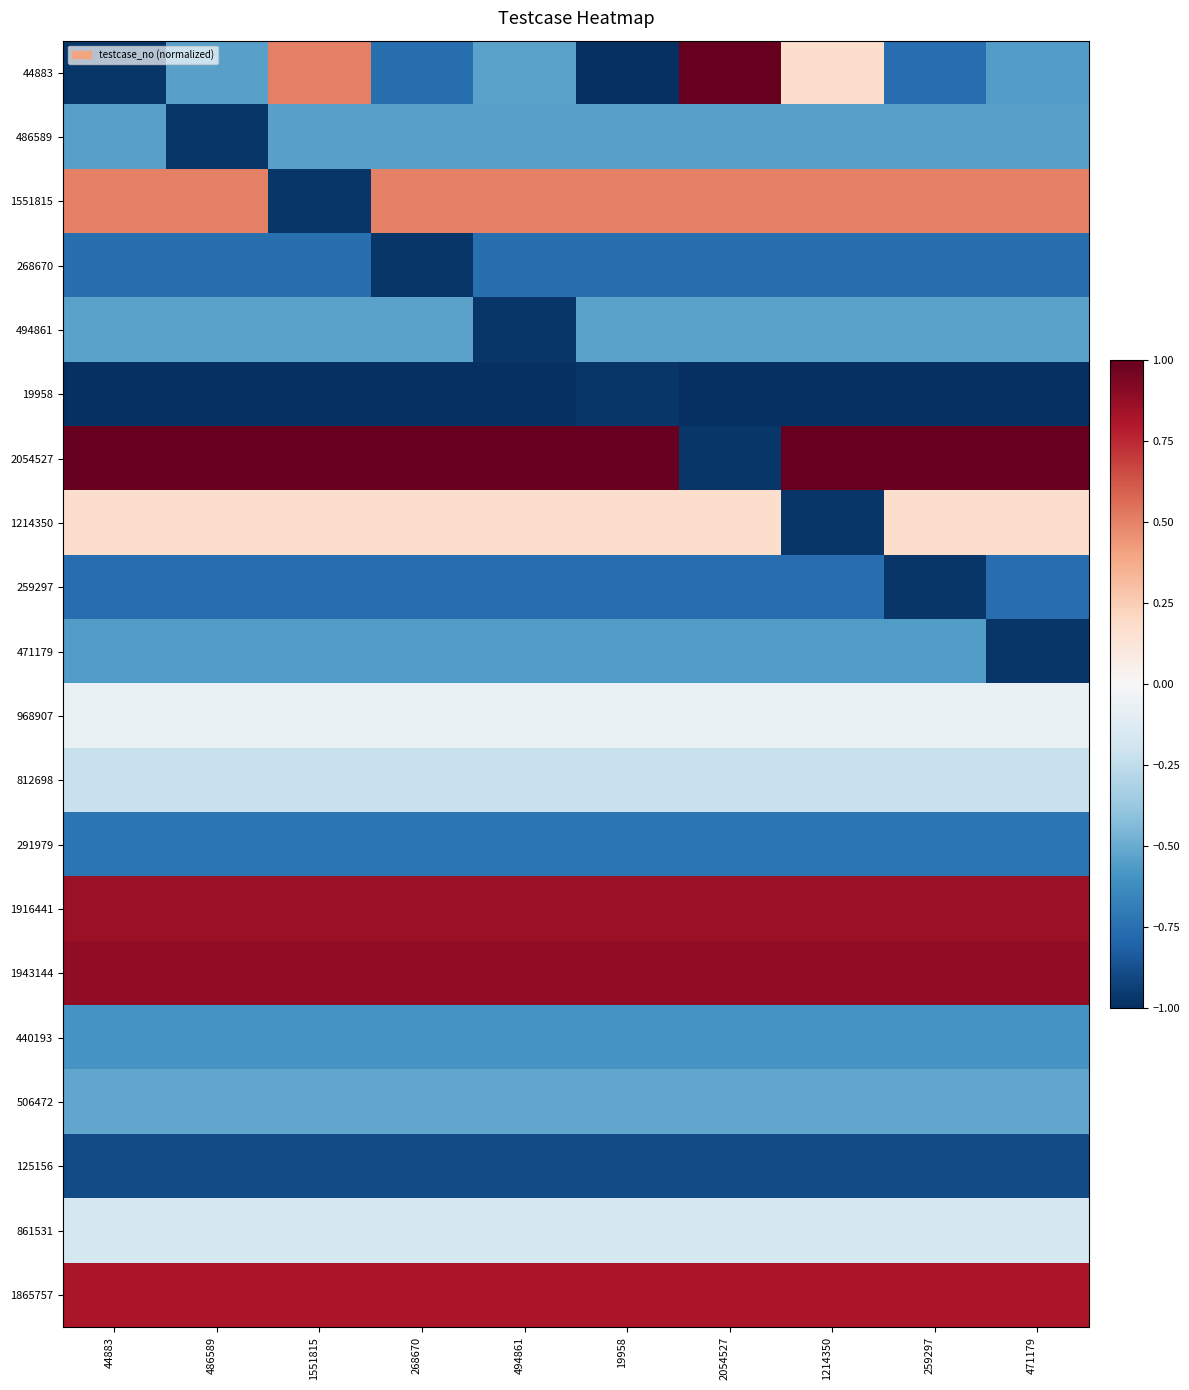

Reading left to right, list all the values displayed in this chart.

44883: 44883=-1.0	486589=-0.5	1551815=0.5	268670=-0.8	494861=-0.5	19958=-1.0	2054527=1.0	1214350=0.2	259297=-0.8	471179=-0.6
486589: 44883=-0.5	486589=-1.0	1551815=-0.5	268670=-0.5	494861=-0.5	19958=-0.5	2054527=-0.5	1214350=-0.5	259297=-0.5	471179=-0.5
1551815: 44883=0.5	486589=0.5	1551815=-1.0	268670=0.5	494861=0.5	19958=0.5	2054527=0.5	1214350=0.5	259297=0.5	471179=0.5
268670: 44883=-0.8	486589=-0.8	1551815=-0.8	268670=-1.0	494861=-0.8	19958=-0.8	2054527=-0.8	1214350=-0.8	259297=-0.8	471179=-0.8
494861: 44883=-0.5	486589=-0.5	1551815=-0.5	268670=-0.5	494861=-1.0	19958=-0.5	2054527=-0.5	1214350=-0.5	259297=-0.5	471179=-0.5
19958: 44883=-1.0	486589=-1.0	1551815=-1.0	268670=-1.0	494861=-1.0	19958=-1.0	2054527=-1.0	1214350=-1.0	259297=-1.0	471179=-1.0
2054527: 44883=1.0	486589=1.0	1551815=1.0	268670=1.0	494861=1.0	19958=1.0	2054527=-1.0	1214350=1.0	259297=1.0	471179=1.0
1214350: 44883=0.2	486589=0.2	1551815=0.2	268670=0.2	494861=0.2	19958=0.2	2054527=0.2	1214350=-1.0	259297=0.2	471179=0.2
259297: 44883=-0.8	486589=-0.8	1551815=-0.8	268670=-0.8	494861=-0.8	19958=-0.8	2054527=-0.8	1214350=-0.8	259297=-1.0	471179=-0.8
471179: 44883=-0.6	486589=-0.6	1551815=-0.6	268670=-0.6	494861=-0.6	19958=-0.6	2054527=-0.6	1214350=-0.6	259297=-0.6	471179=-1.0
968907: 44883=-0.1	486589=-0.1	1551815=-0.1	268670=-0.1	494861=-0.1	19958=-0.1	2054527=-0.1	1214350=-0.1	259297=-0.1	471179=-0.1
812698: 44883=-0.2	486589=-0.2	1551815=-0.2	268670=-0.2	494861=-0.2	19958=-0.2	2054527=-0.2	1214350=-0.2	259297=-0.2	471179=-0.2
291979: 44883=-0.7	486589=-0.7	1551815=-0.7	268670=-0.7	494861=-0.7	19958=-0.7	2054527=-0.7	1214350=-0.7	259297=-0.7	471179=-0.7
1916441: 44883=0.9	486589=0.9	1551815=0.9	268670=0.9	494861=0.9	19958=0.9	2054527=0.9	1214350=0.9	259297=0.9	471179=0.9
1943144: 44883=0.9	486589=0.9	1551815=0.9	268670=0.9	494861=0.9	19958=0.9	2054527=0.9	1214350=0.9	259297=0.9	471179=0.9
440193: 44883=-0.6	486589=-0.6	1551815=-0.6	268670=-0.6	494861=-0.6	19958=-0.6	2054527=-0.6	1214350=-0.6	259297=-0.6	471179=-0.6
506472: 44883=-0.5	486589=-0.5	1551815=-0.5	268670=-0.5	494861=-0.5	19958=-0.5	2054527=-0.5	1214350=-0.5	259297=-0.5	471179=-0.5
125156: 44883=-0.9	486589=-0.9	1551815=-0.9	268670=-0.9	494861=-0.9	19958=-0.9	2054527=-0.9	1214350=-0.9	259297=-0.9	471179=-0.9
861531: 44883=-0.2	486589=-0.2	1551815=-0.2	268670=-0.2	494861=-0.2	19958=-0.2	2054527=-0.2	1214350=-0.2	259297=-0.2	471179=-0.2
1865757: 44883=0.8	486589=0.8	1551815=0.8	268670=0.8	494861=0.8	19958=0.8	2054527=0.8	1214350=0.8	259297=0.8	471179=0.8